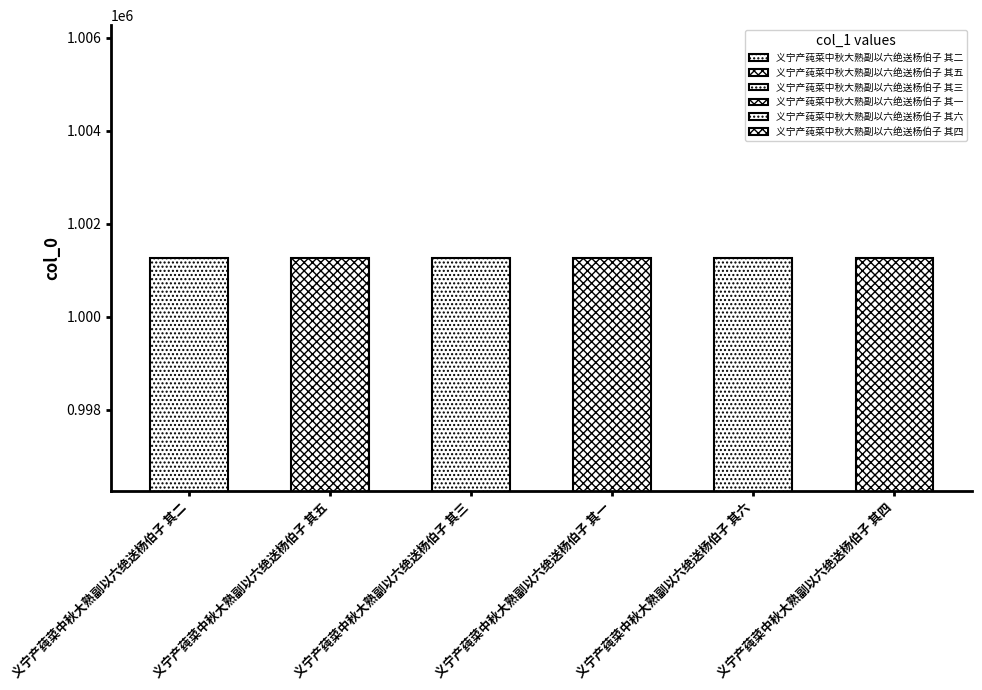

True or false: the data shows 1001259 at 义宁产莼菜中秋大熟副以六绝送杨伯子 其五.

True